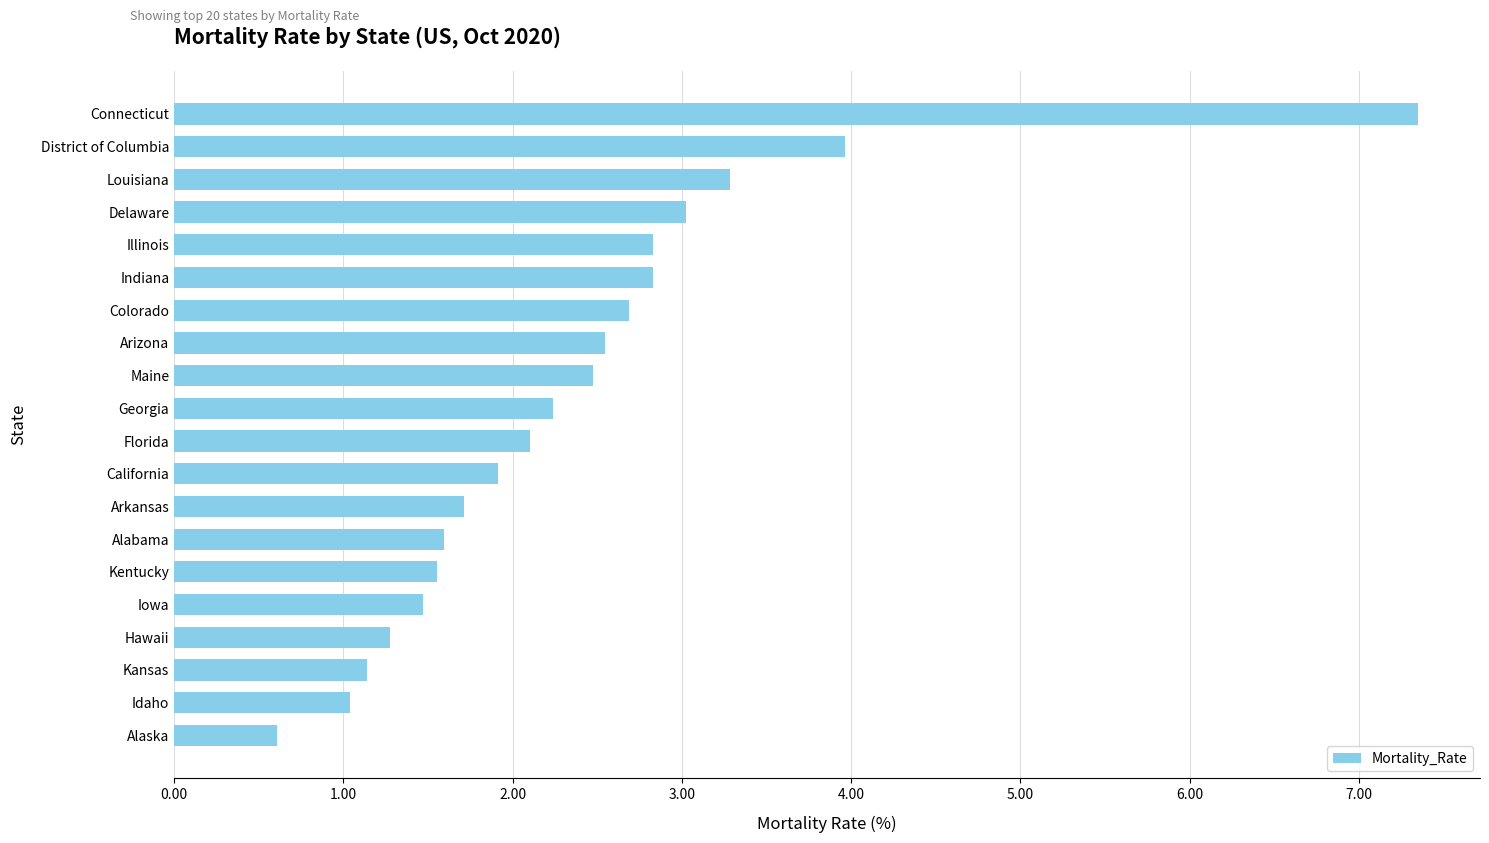

What is the sum of the values at Hawaii and Arizona?

3.8